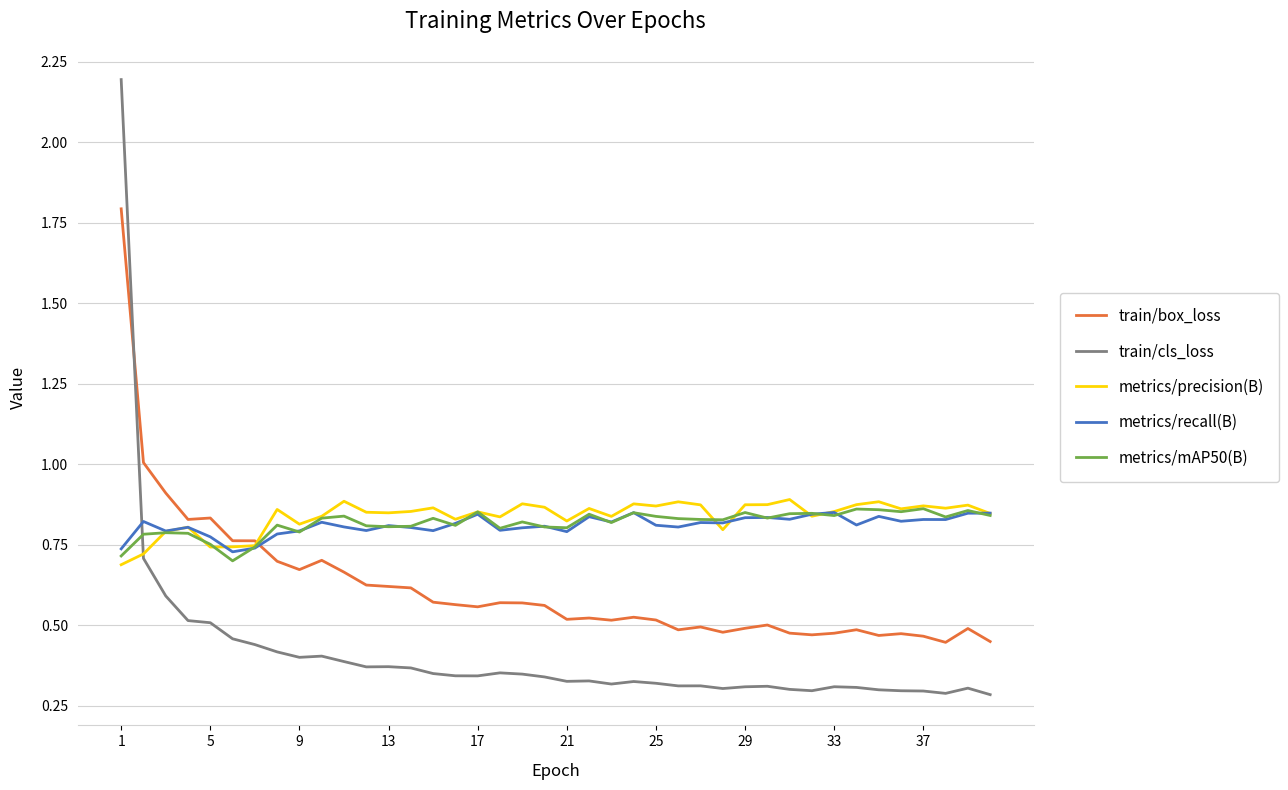

How many times do train/cls_loss and train/box_loss cross each other?

1